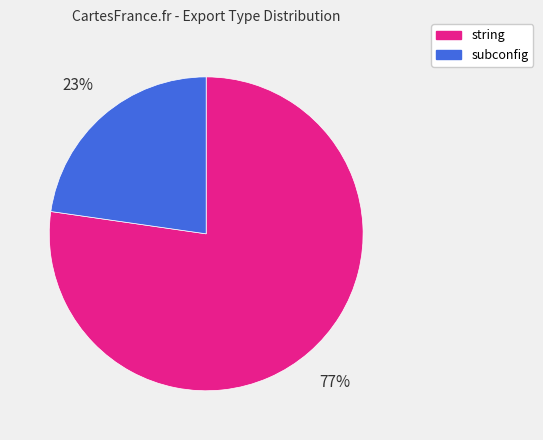

Is it true that string is 68% of the pie?

False